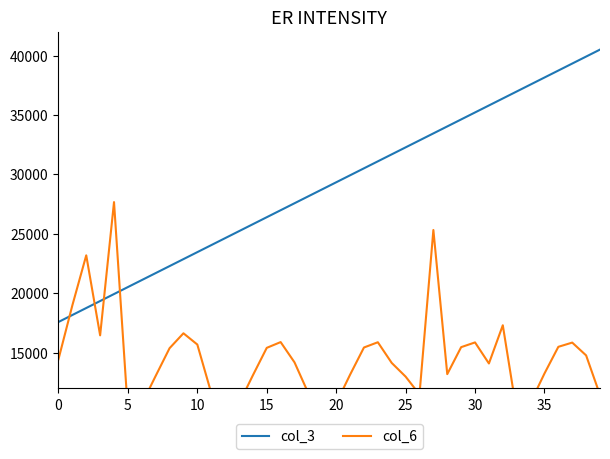

Is the value of col_6 at 15 greater than the value of col_3 at 27?

No